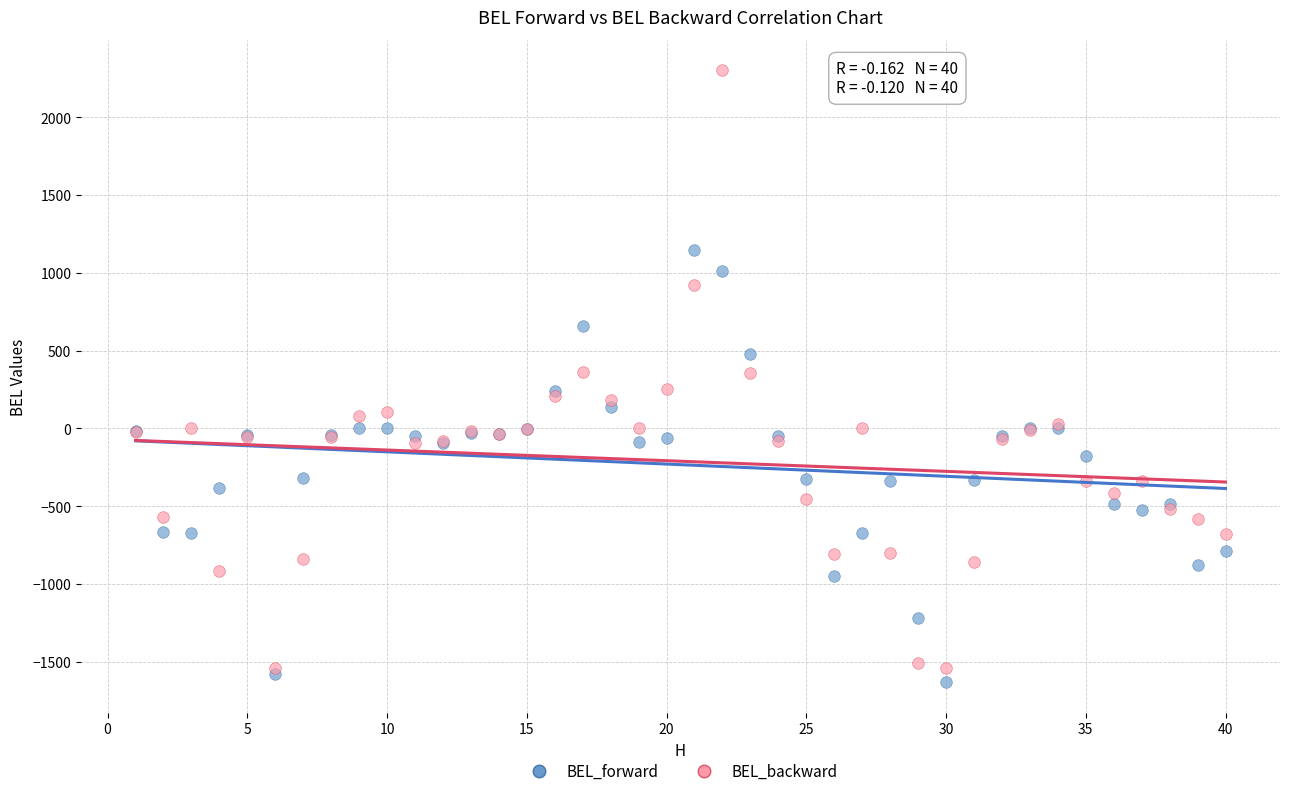

Which series reaches the maximum Y coordinate?

BEL_backward